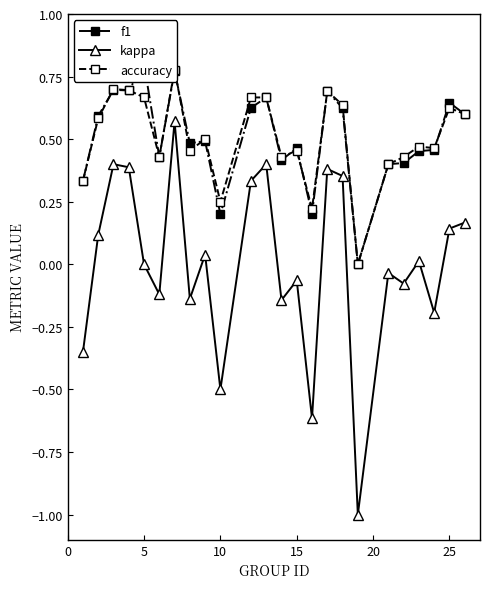

True or false: kappa has more than 1 points higher than both neighbors.

True